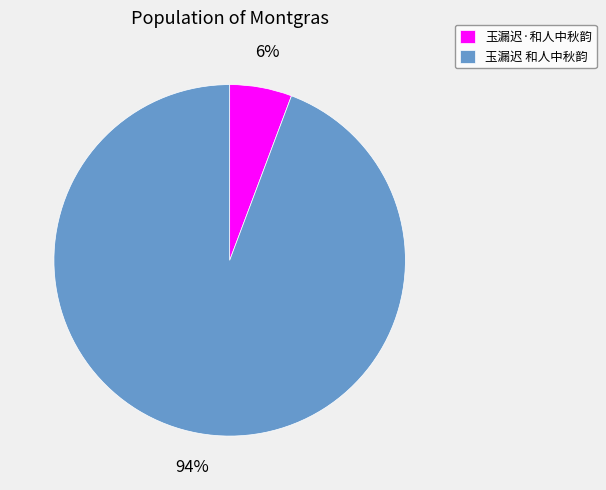

How many slices are in this pie chart?

2